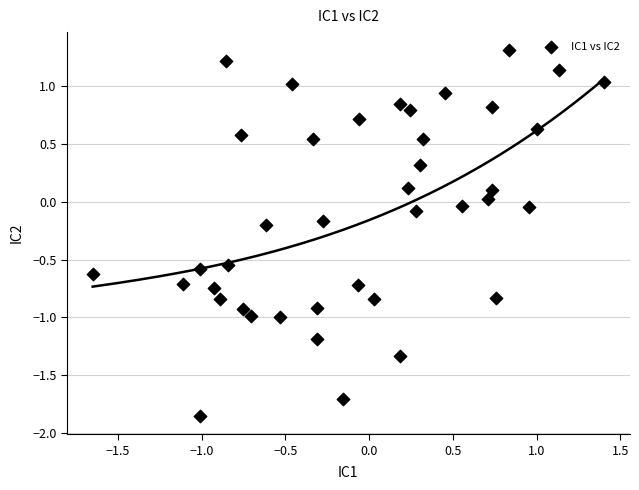

What is the range of X values (max minus min)?

3.1